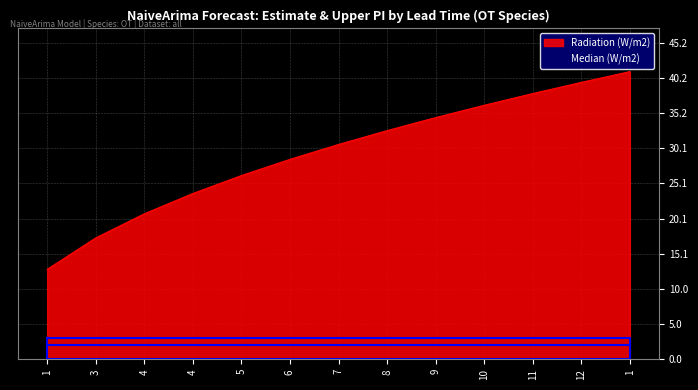

List the labels in order of value, smallest first.

1, 3, 4, 4, 5, 6, 7, 8, 9, 10, 11, 12, 1